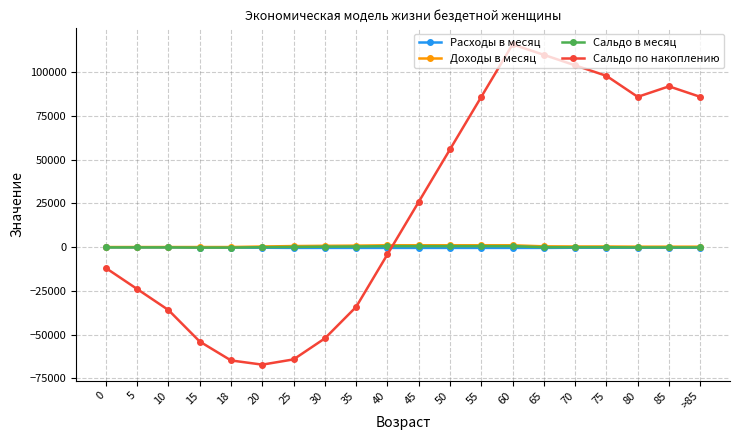

True or false: Сальдо по накоплению and Расходы в месяц cross at least once.

True